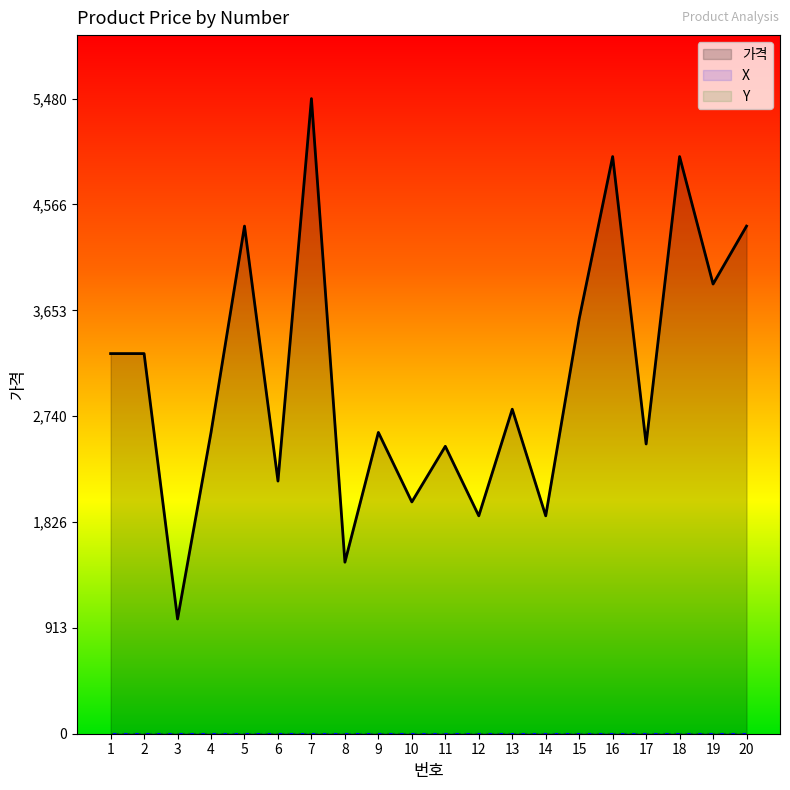

Which series has the largest total across all categories?

가격